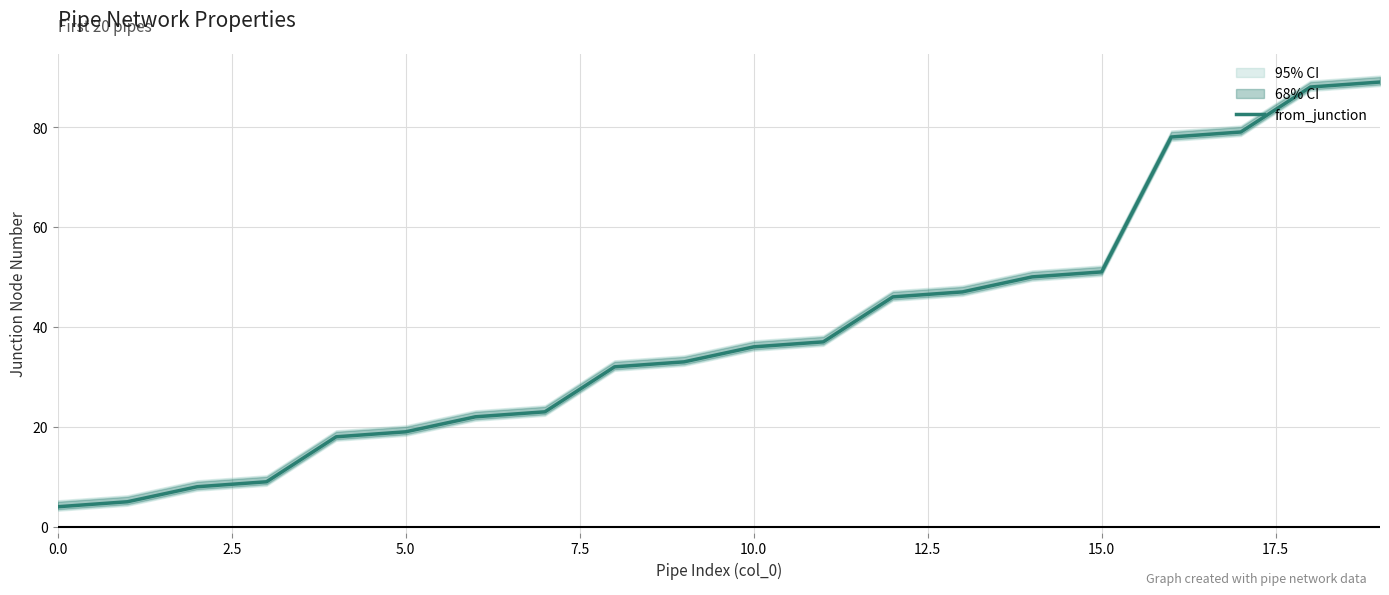

What is the highest value of the from_junction series?

89